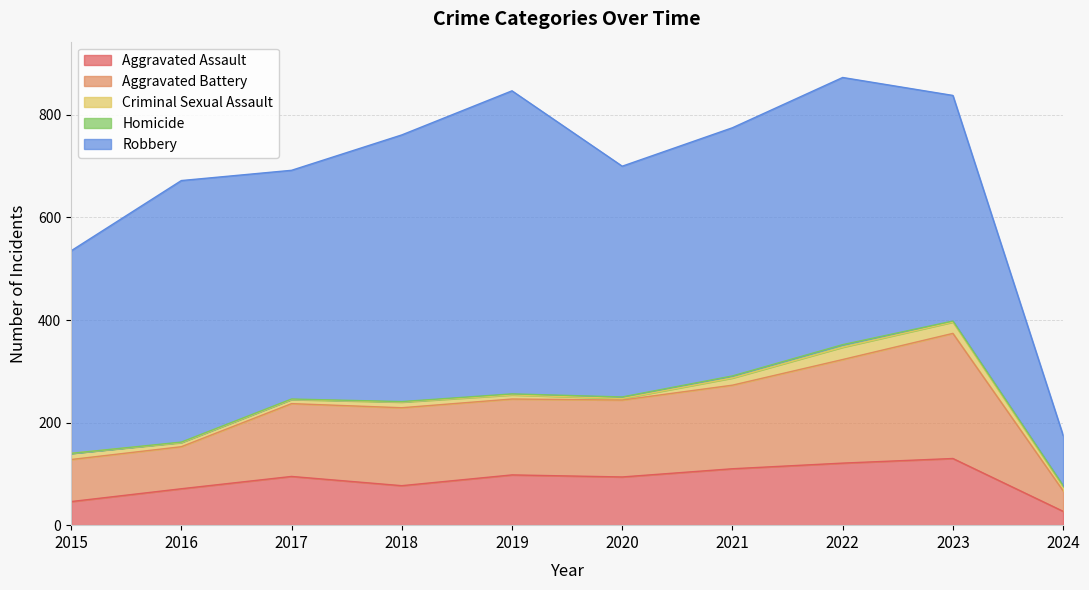

How many distinct data groups are displayed?

5